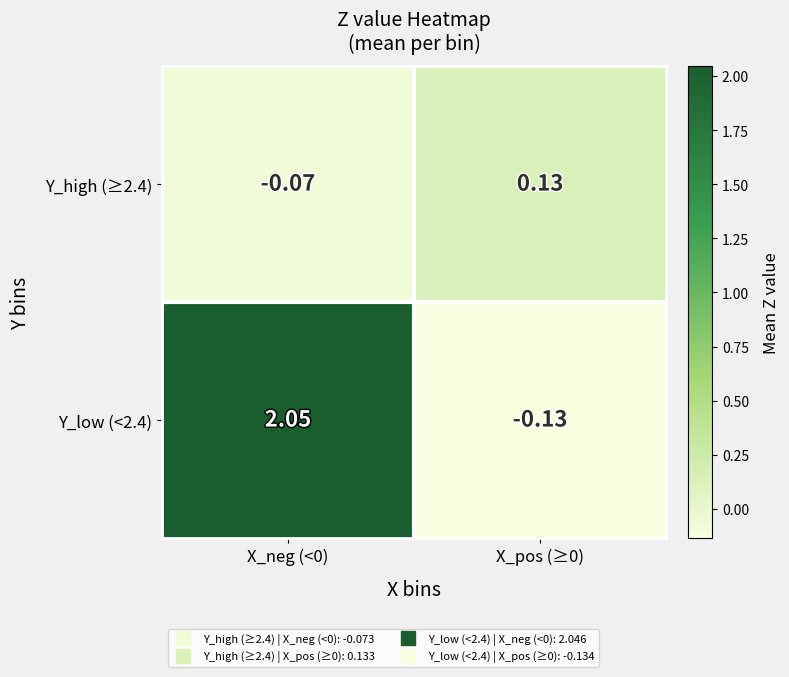

Which series has the largest total across all categories?

Y_low (<2.4)